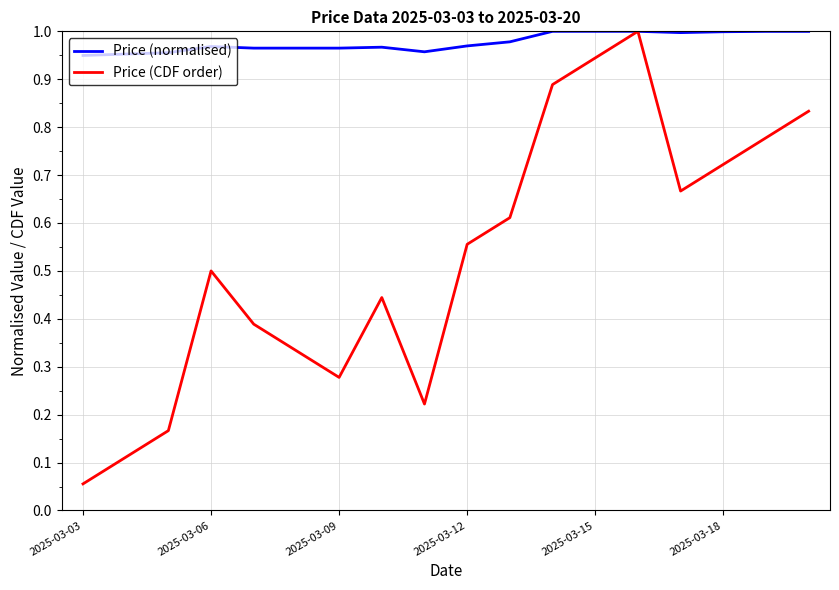

Rank the series by their average value, from lowest to highest.

Price (CDF order), Price (normalised)